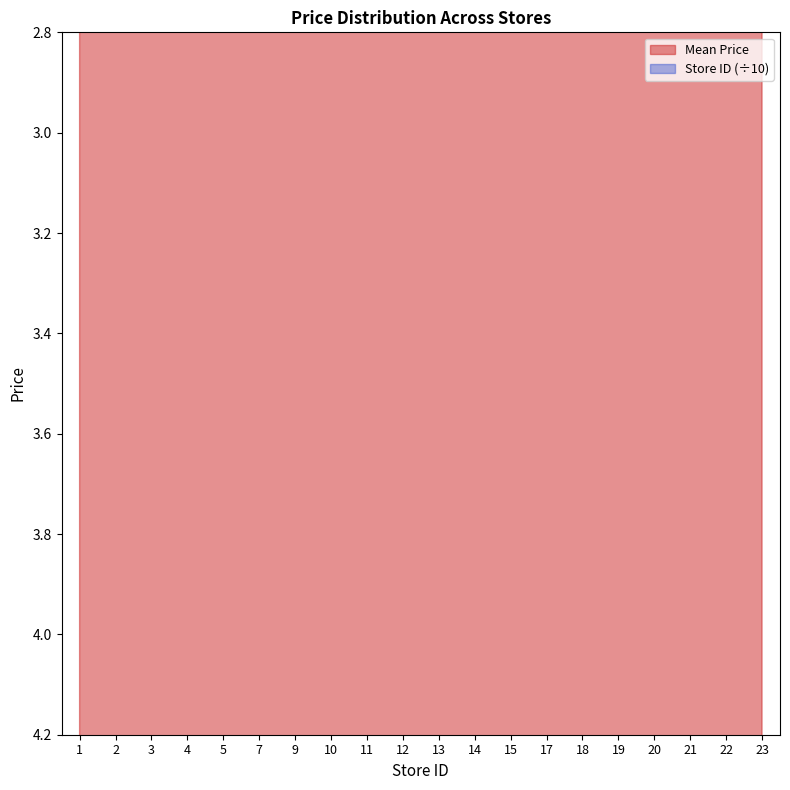

At which label does Mean Price reach its peak?

1